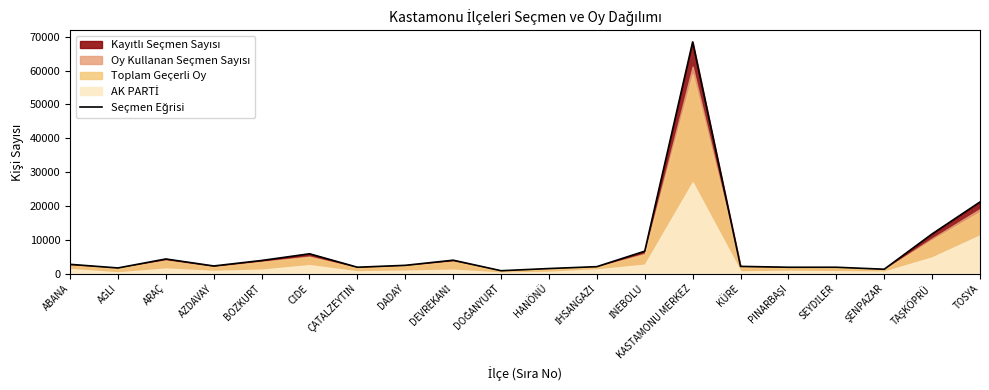

The value at ARAÇ is 4311. True or false?

True